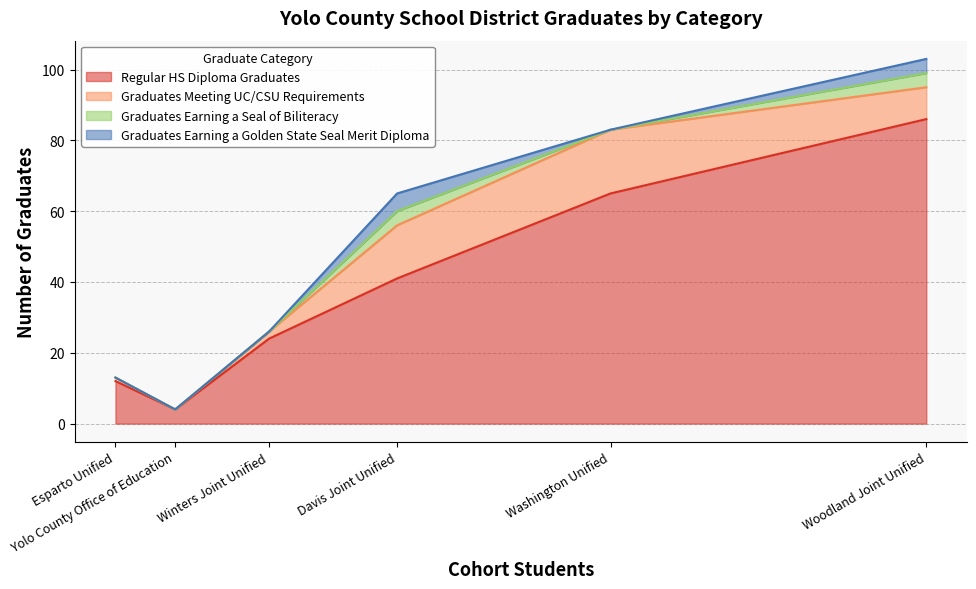

What is the maximum value shown in the chart?

86